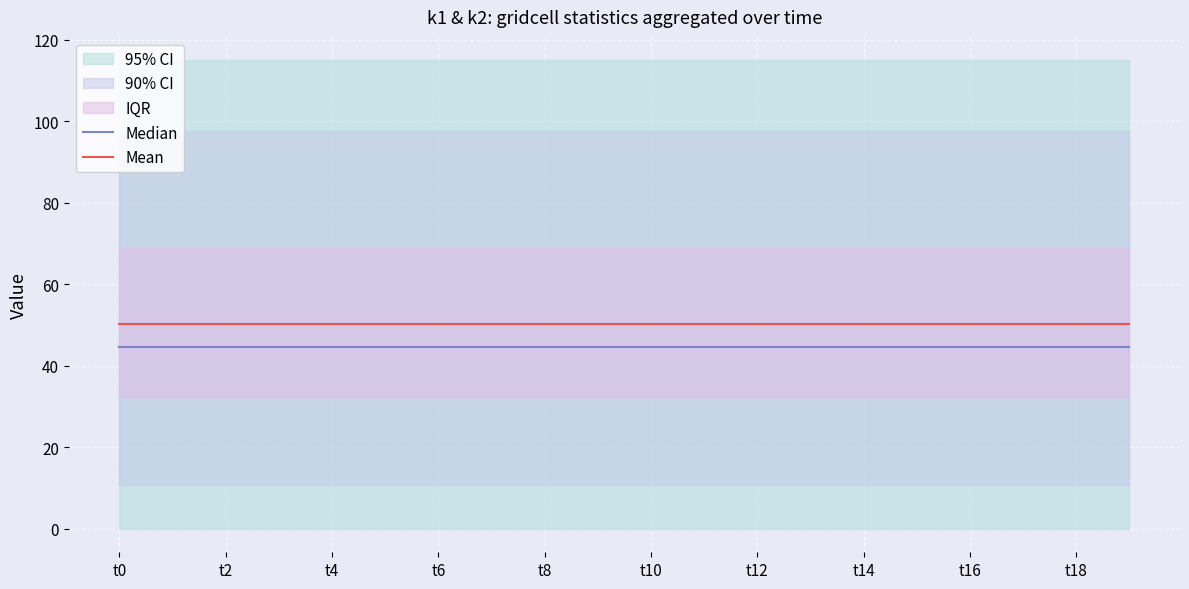

At how many categories does at least one series exceed 47?

20